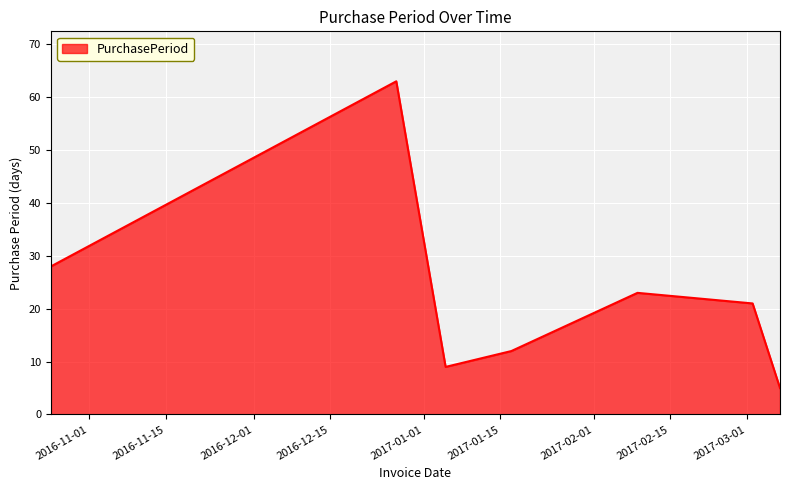

What is the difference between the second highest and second lowest values?

19